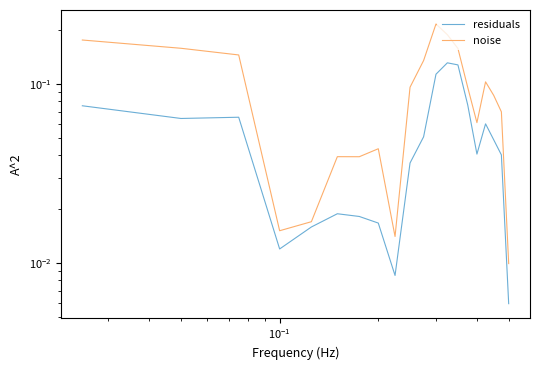

What is the difference between the second highest and minimum values in the residuals series?

0.1